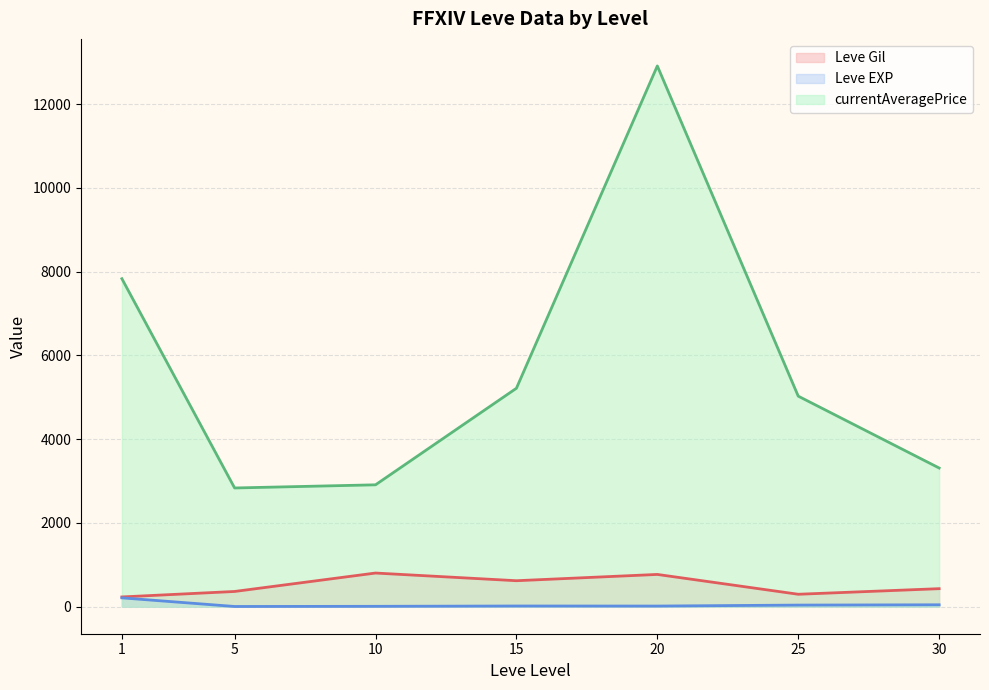

What is the approximate value of currentAveragePrice (line) at 30?

3311.0